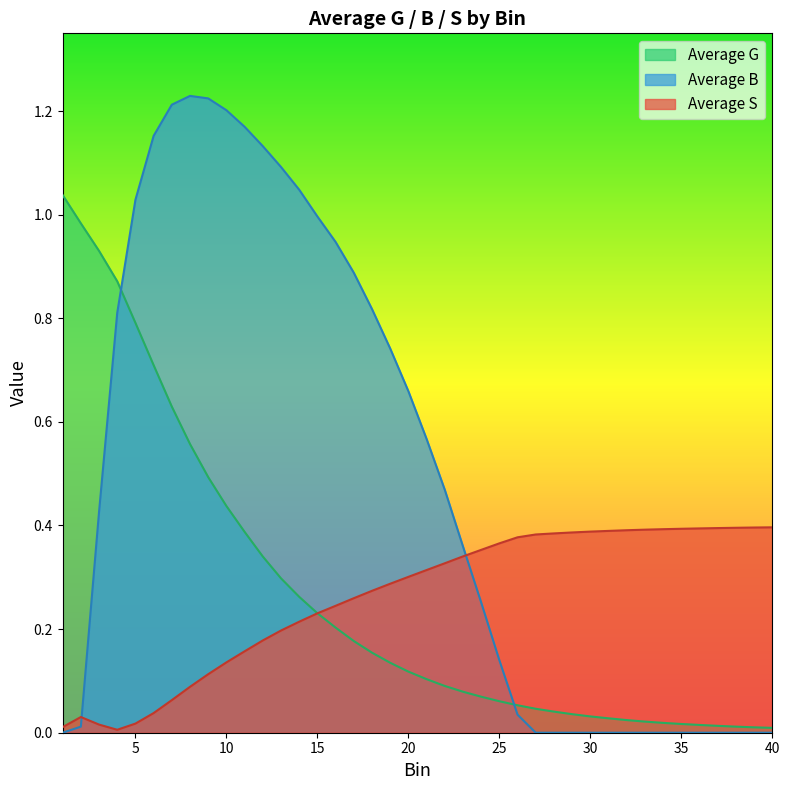

At which category is the sum across all series the highest?

7